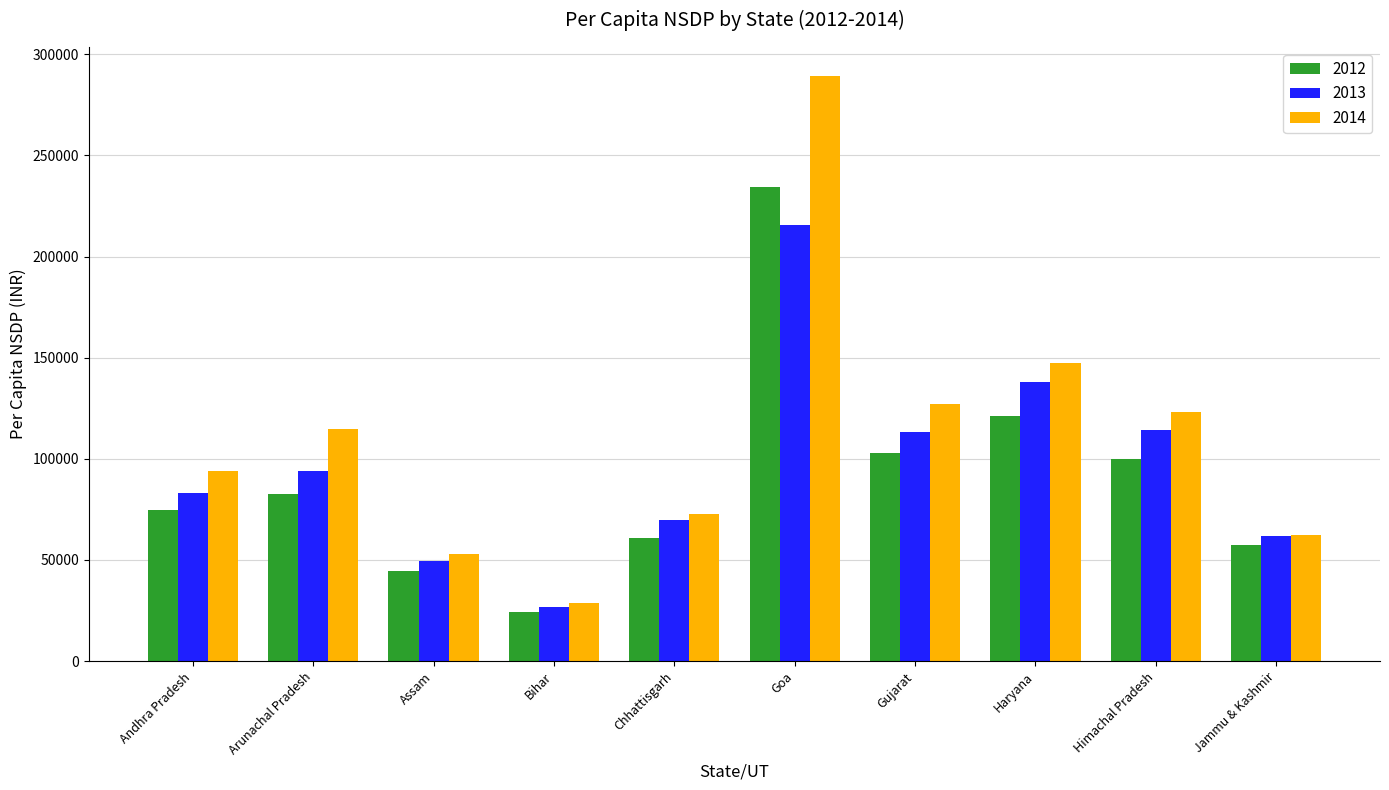

List the series in order of their overall mean, highest first.

2014, 2013, 2012